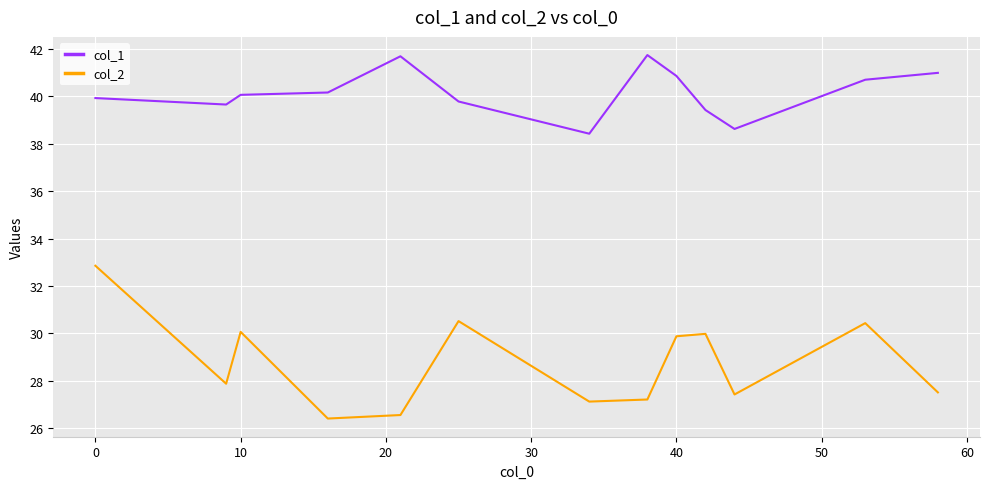

True or false: col_1 and col_2 cross at least once.

False